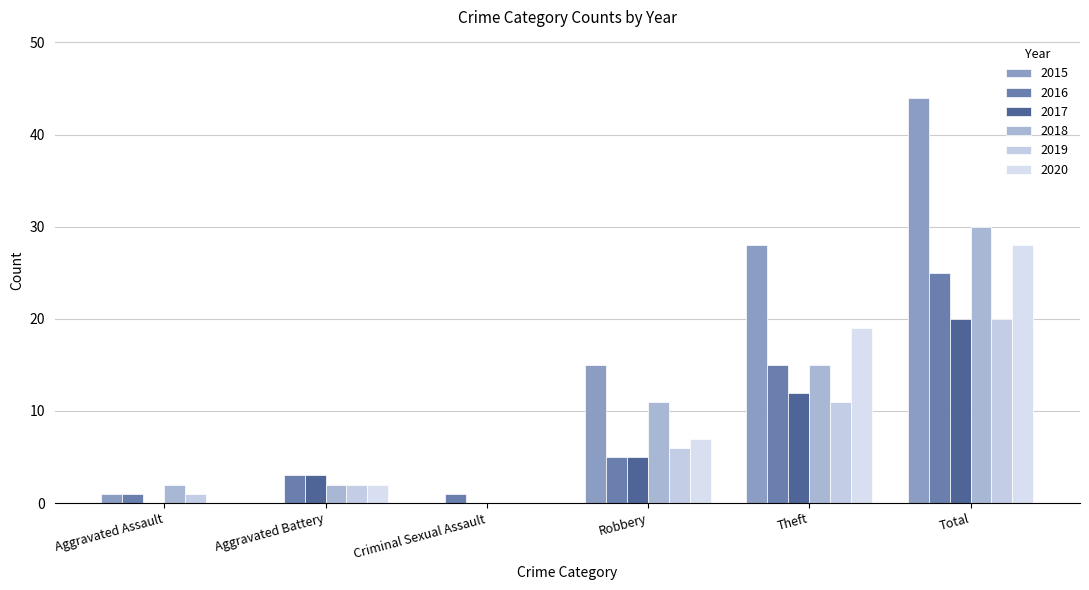

What is the total value across all series at Robbery?

49